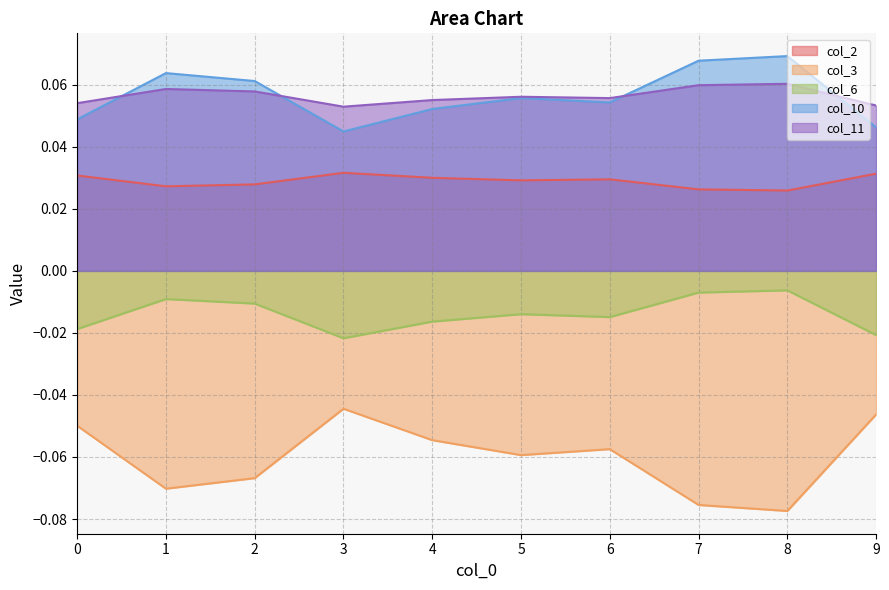

How many lines are shown in the chart?

5